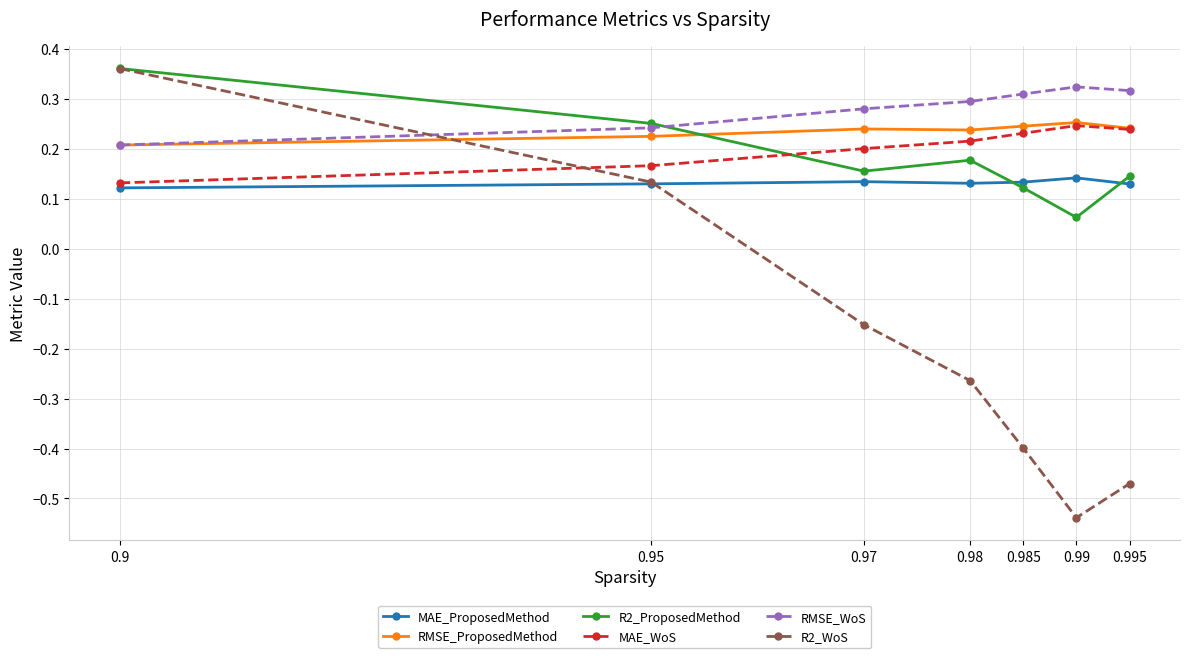

What are all the series names shown in the legend?

MAE_ProposedMethod, RMSE_ProposedMethod, R2_ProposedMethod, MAE_WoS, RMSE_WoS, R2_WoS